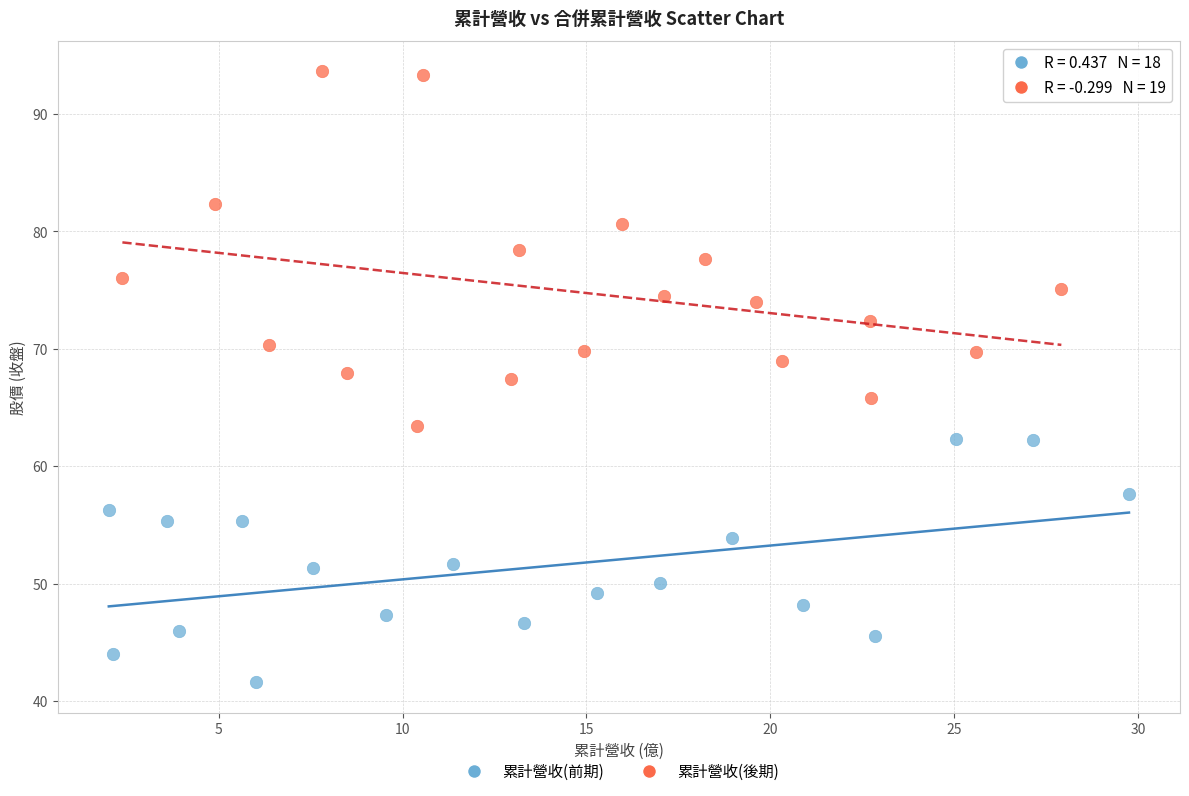

Which series reaches the maximum Y coordinate?

累計營收(後期)